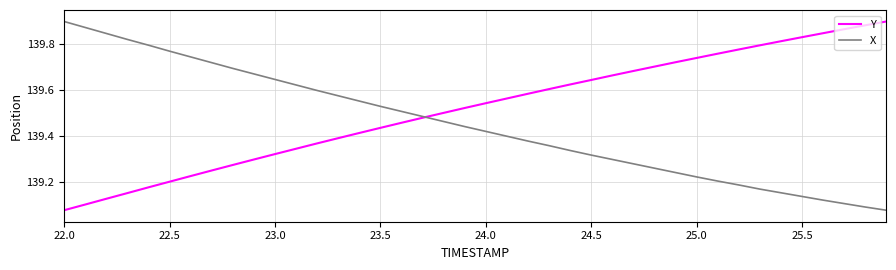

Which series has the largest total across all categories?

Y